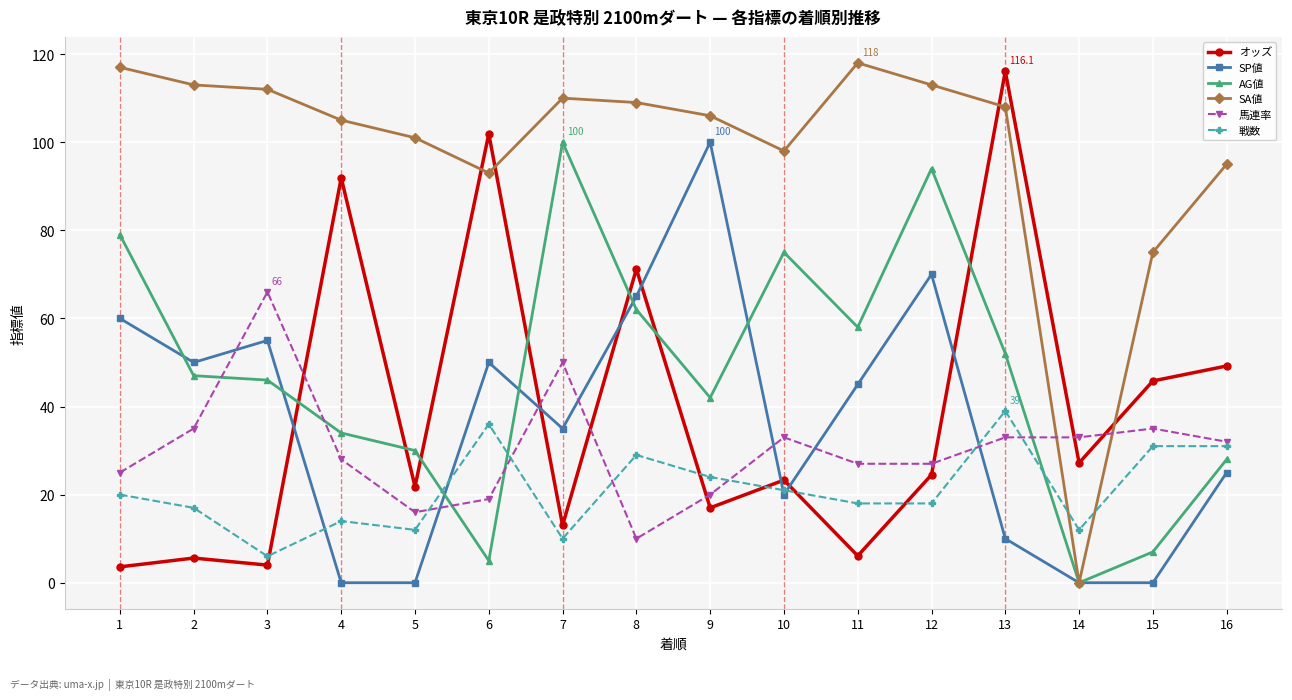

What is the difference between the highest and lowest values at 4?

105.0